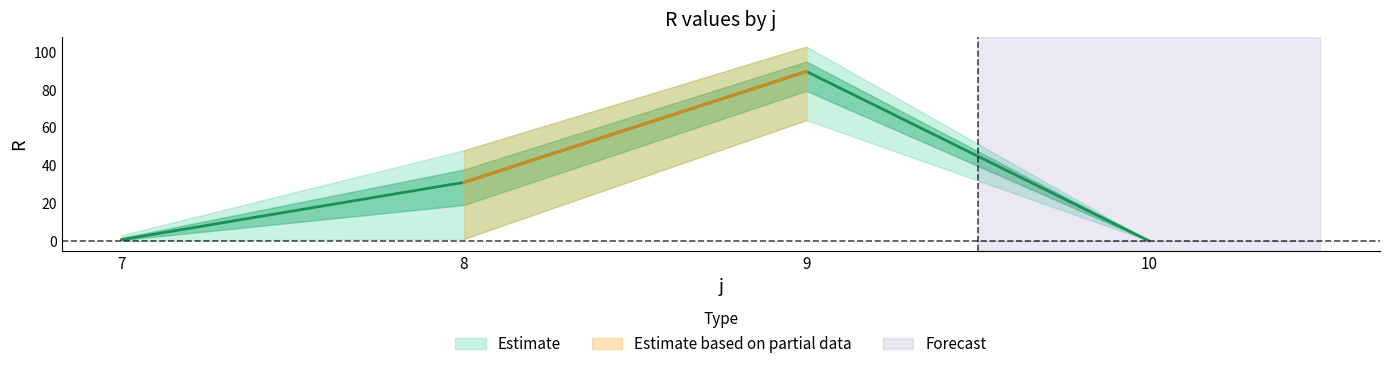

Where does the s5 series first go above 45?

9